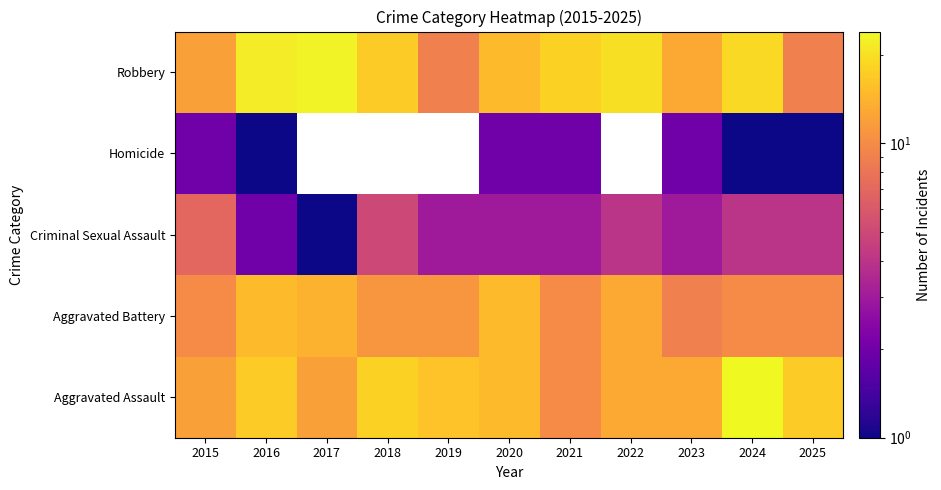

At how many categories does at least one series exceed 21?

3